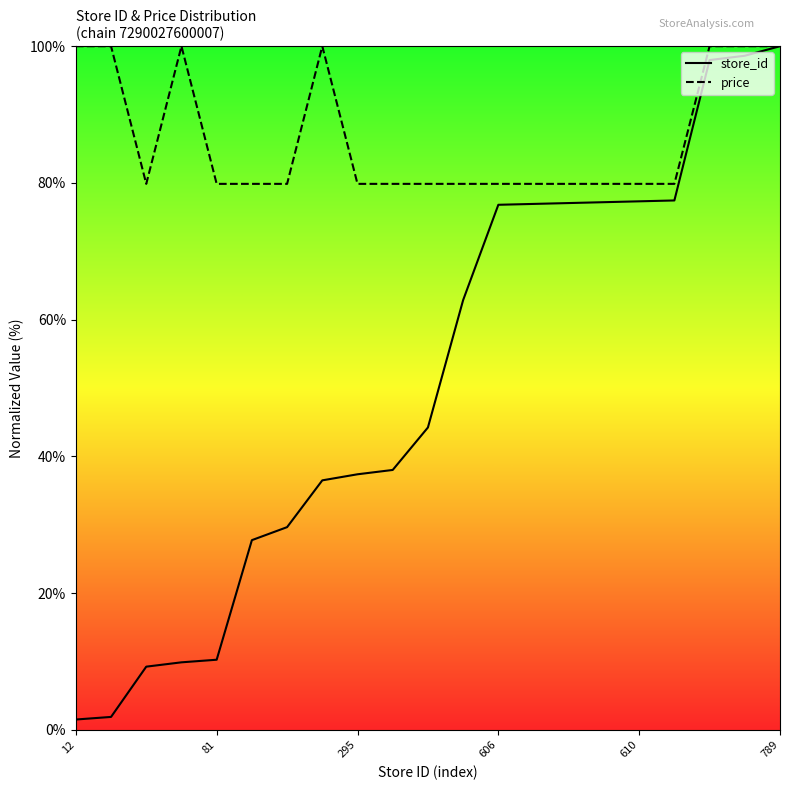

Rank the series by their average value, from lowest to highest.

store_id, price